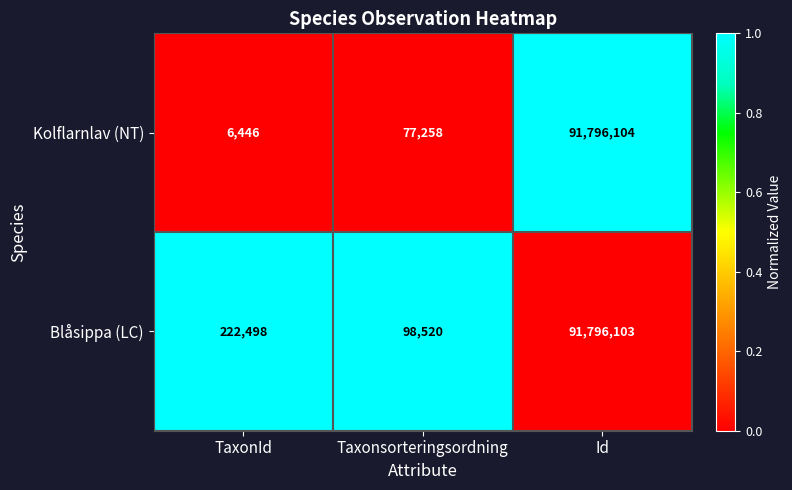

What is the average value of the Kolflarnlav (NT) series?

30626603